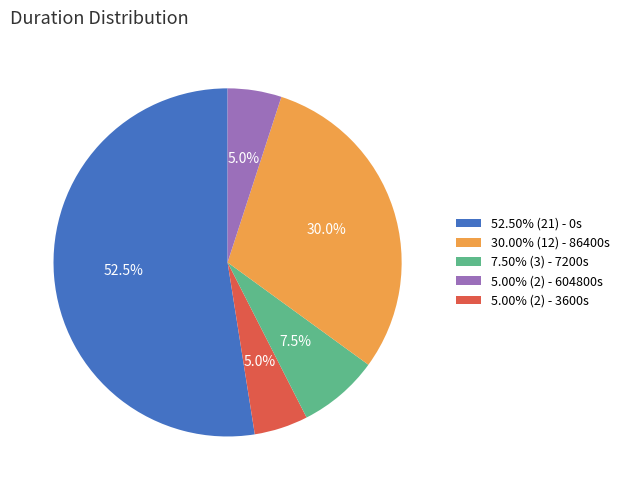

Approximately how many times larger is the value at 5.00% (2) - 604800s compared to 5.00% (2) - 3600s?

6.0